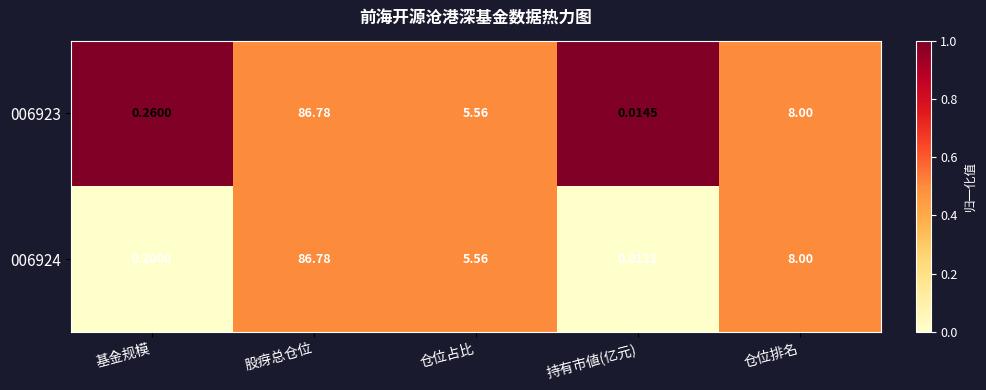

What is the greatest value displayed?

86.8